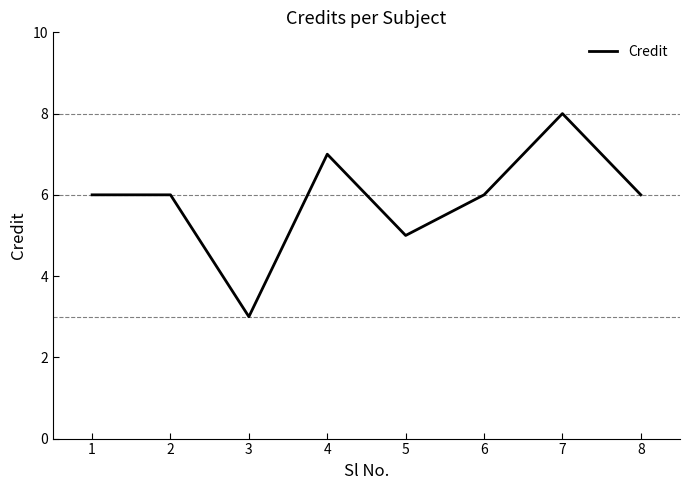

Does the chart have visible grid lines?

No